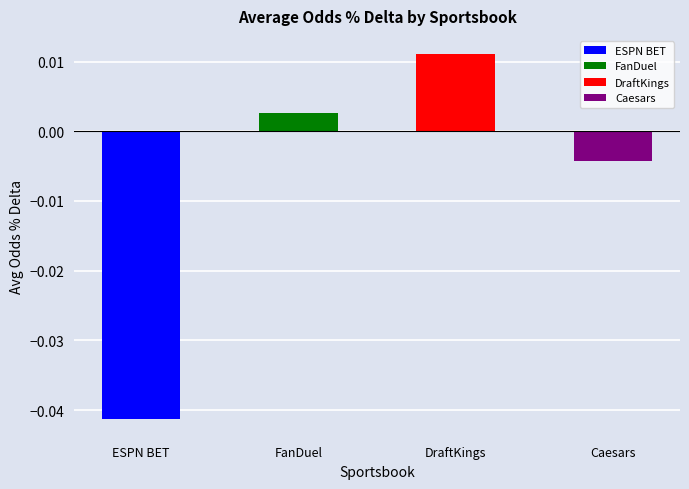

How many negative values are there?

2